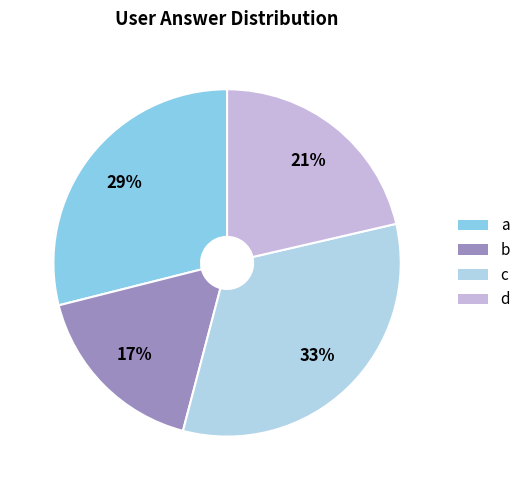

What is the total percentage of d and b?

38.4%